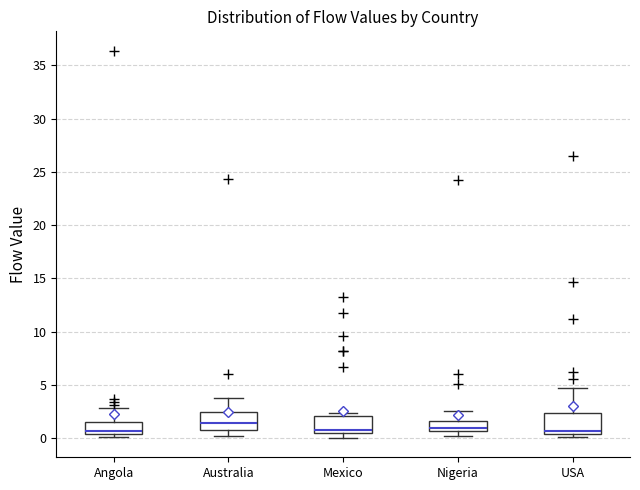

Which box has the highest median line?

Australia